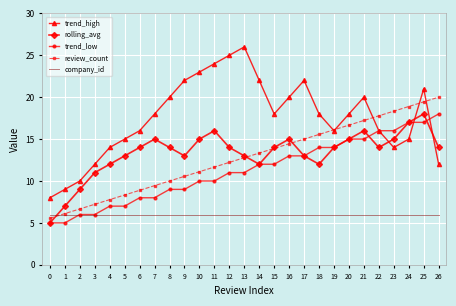

What are all the series names shown in the legend?

trend_high, rolling_avg, trend_low, review_count, company_id